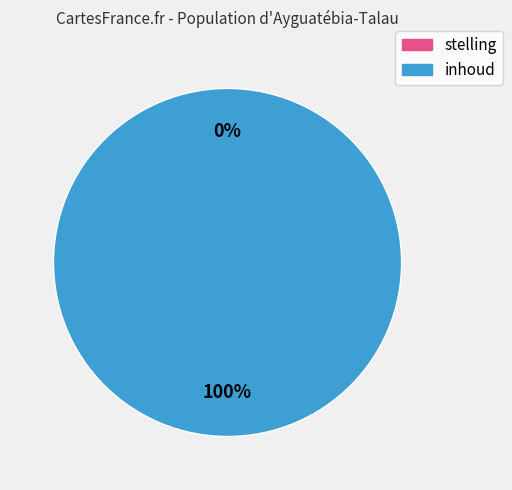

To the nearest percent, what percentage of the pie is inhoud?

100%